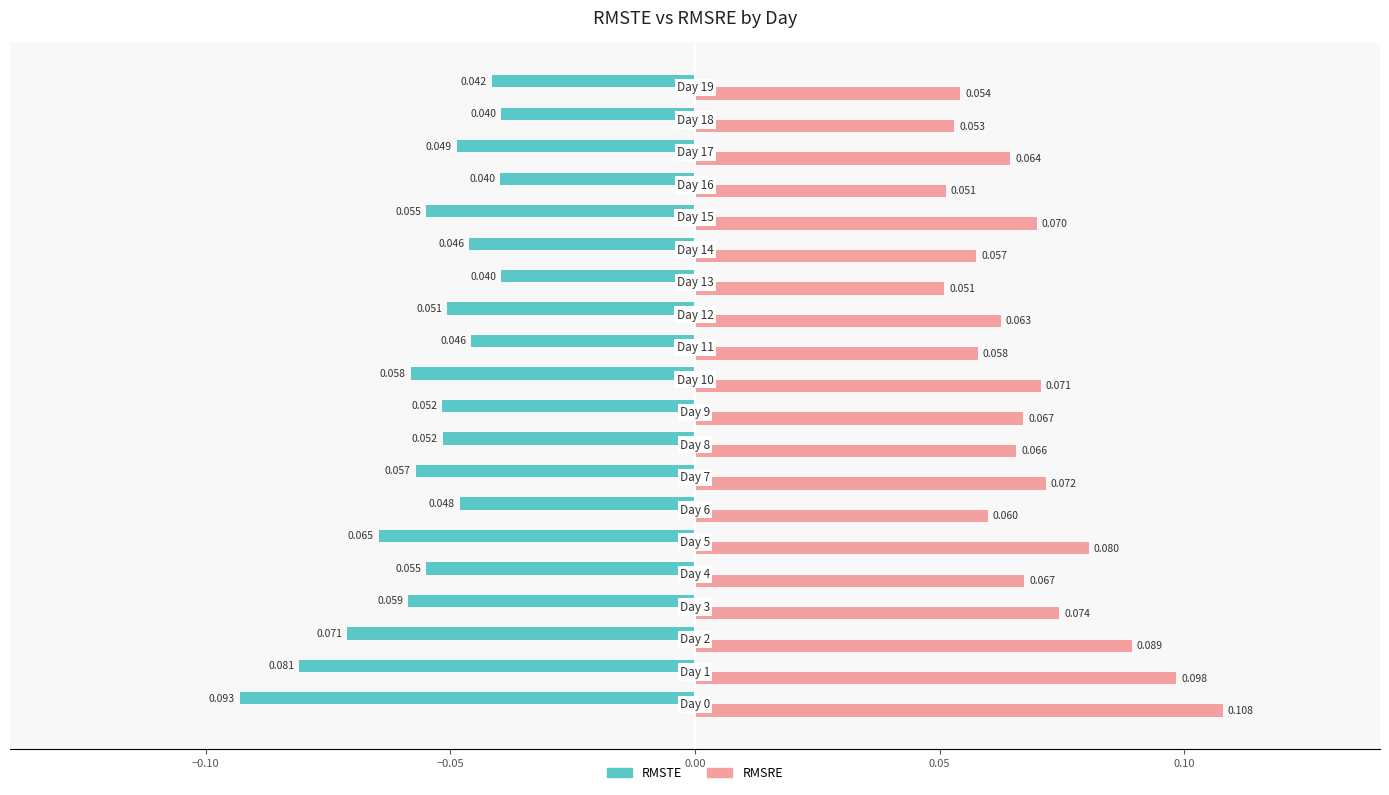

Which series has the largest range (max minus min)?

RMSRE